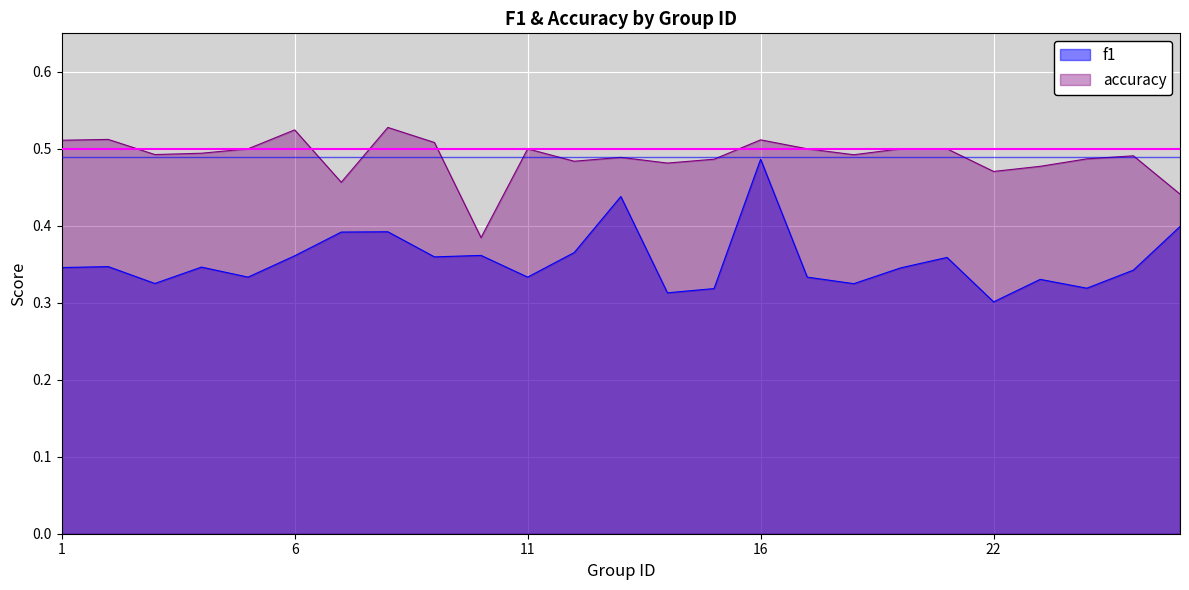

Where is f1 nearest to the value 0?

22